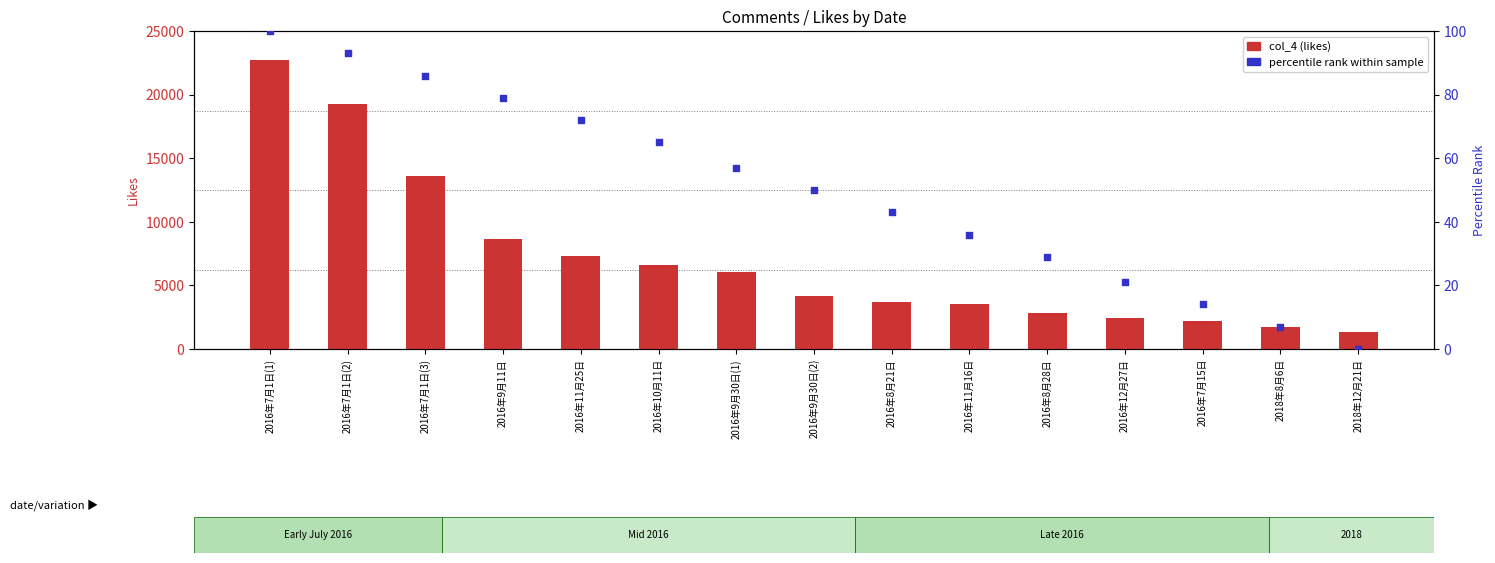

Is the value of col_4 (likes) at 2016年7月1日(2) greater than the value of percentile rank at 2016年8月28日?

Yes